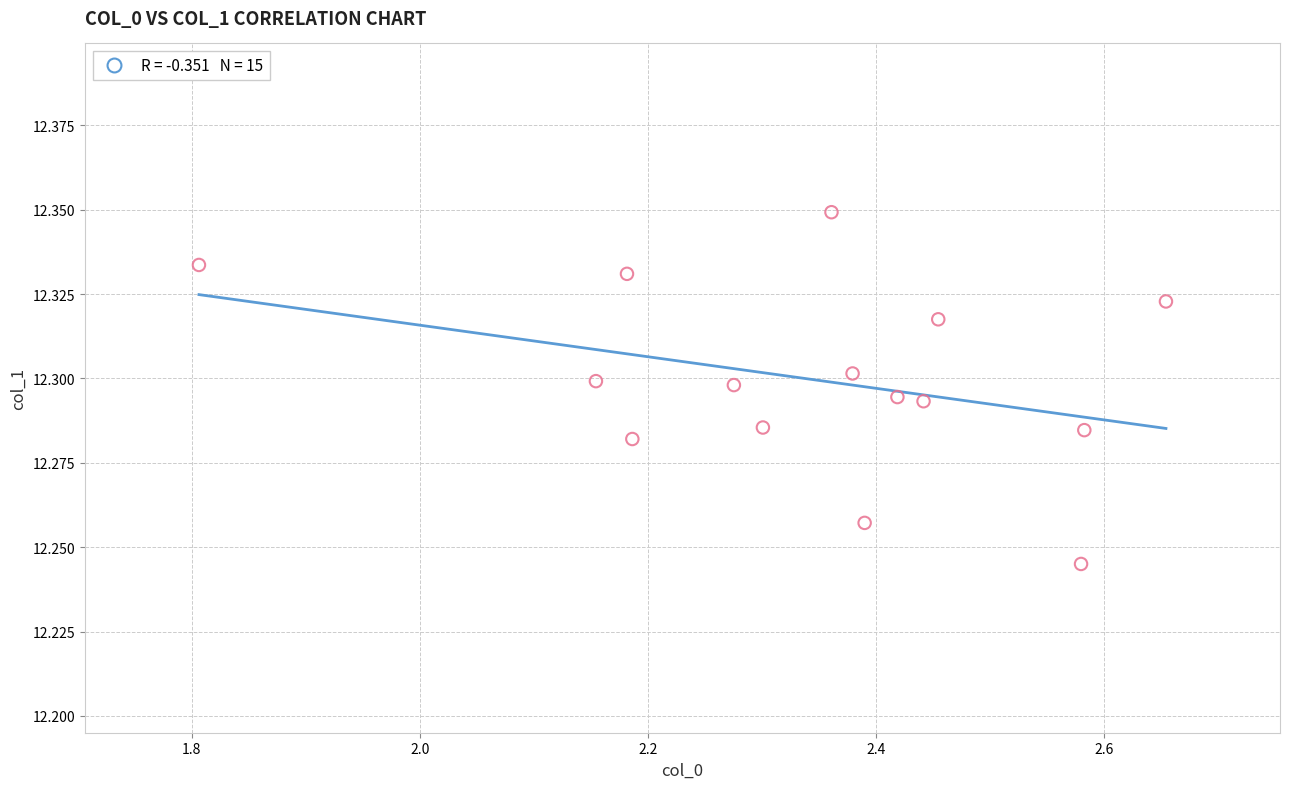

What is the range of X values (max minus min)?

0.8